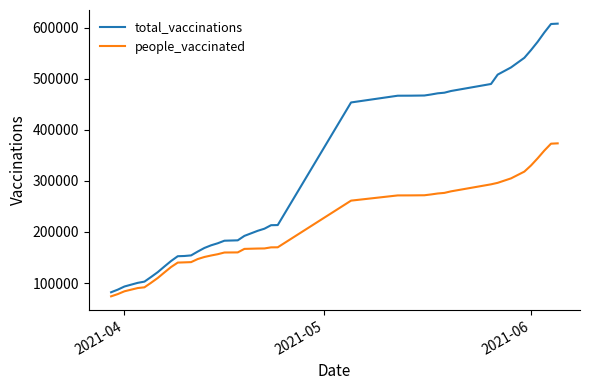

True or false: total_vaccinations and people_vaccinated intersect in this chart.

False